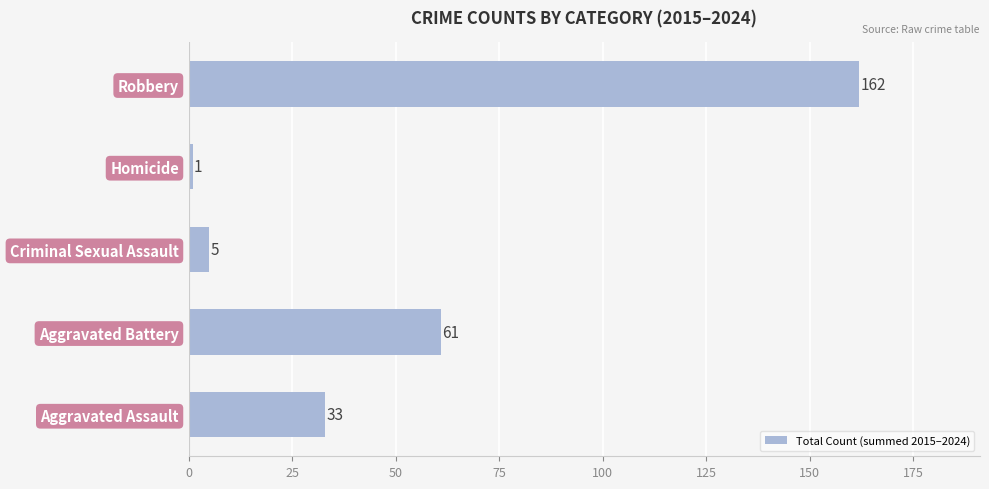

The value at Homicide is 1. True or false?

True